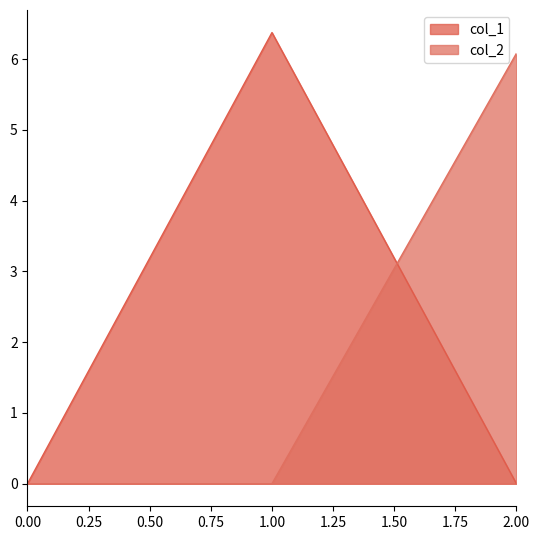

Which series has the largest range (max minus min)?

col_1